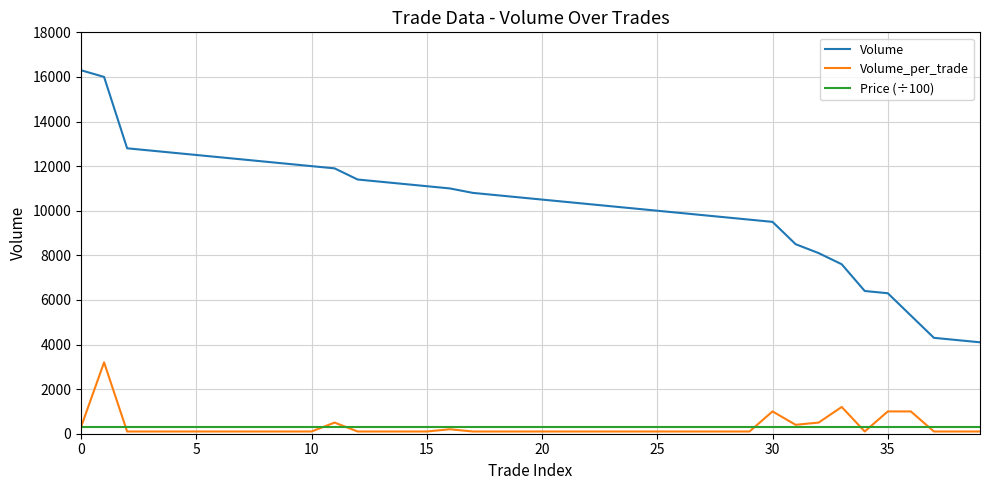

What is the smallest value displayed?

100.0